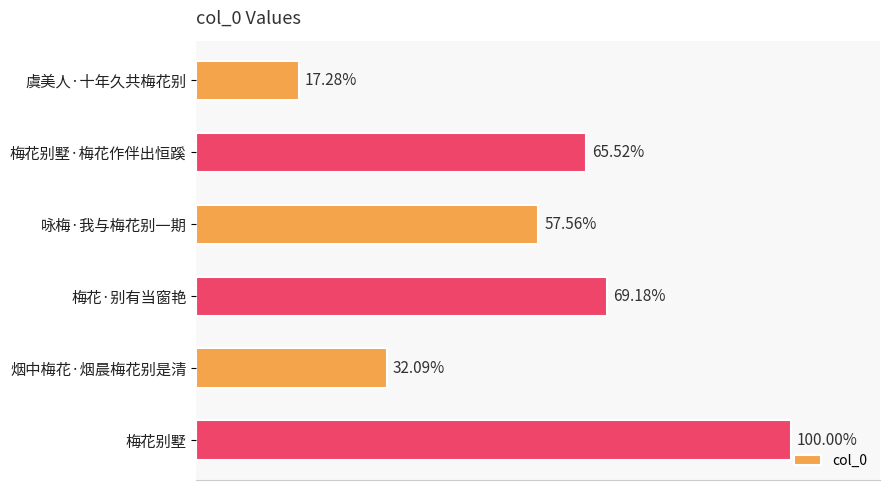

Does the chart contain any negative values?

No